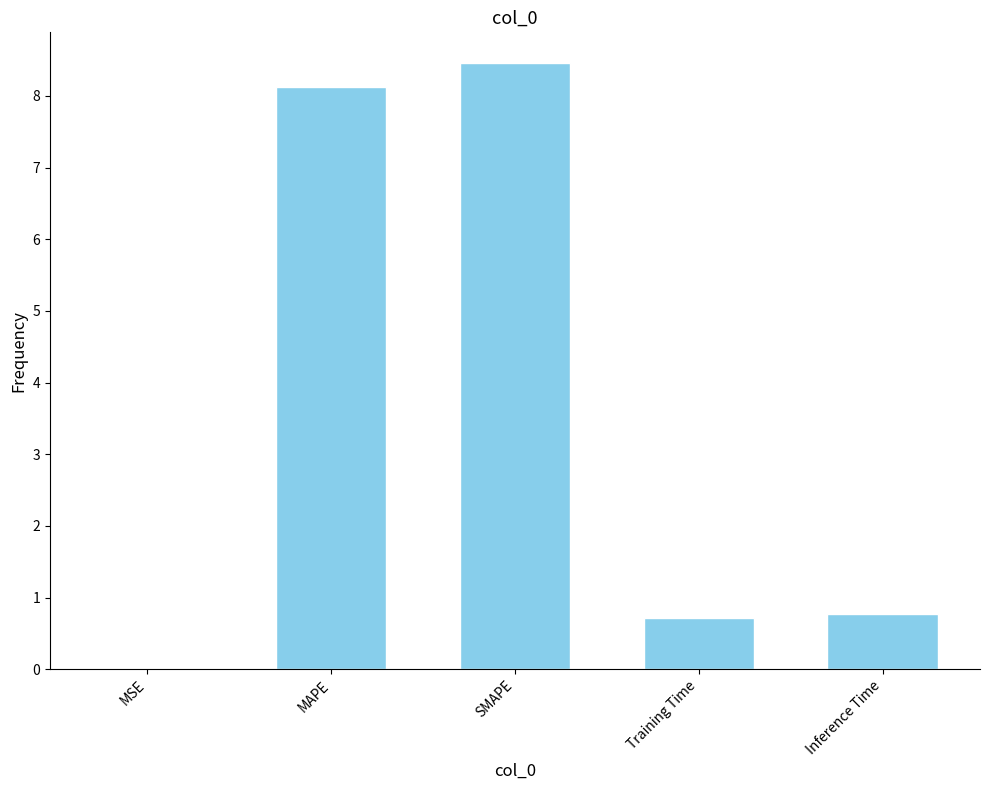

What is the sum of the values at SMAPE and MAPE?

16.6